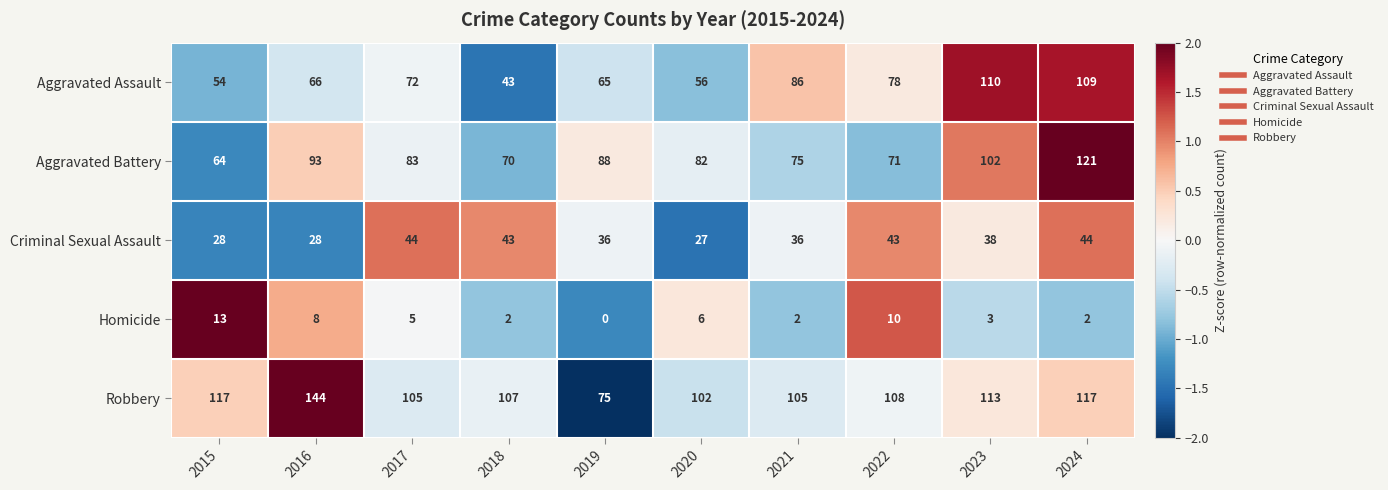

What is the total value across all series at 2017?

309